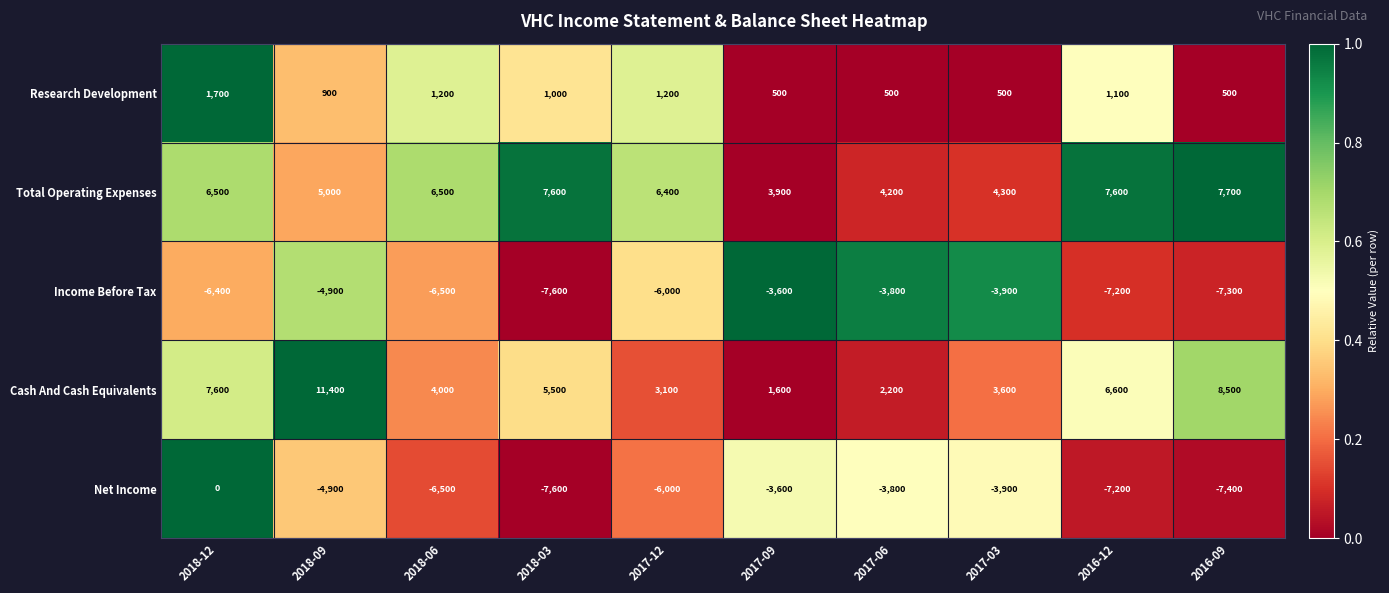

Where is Total Operating Expenses nearest to the value 5800?

2017-12